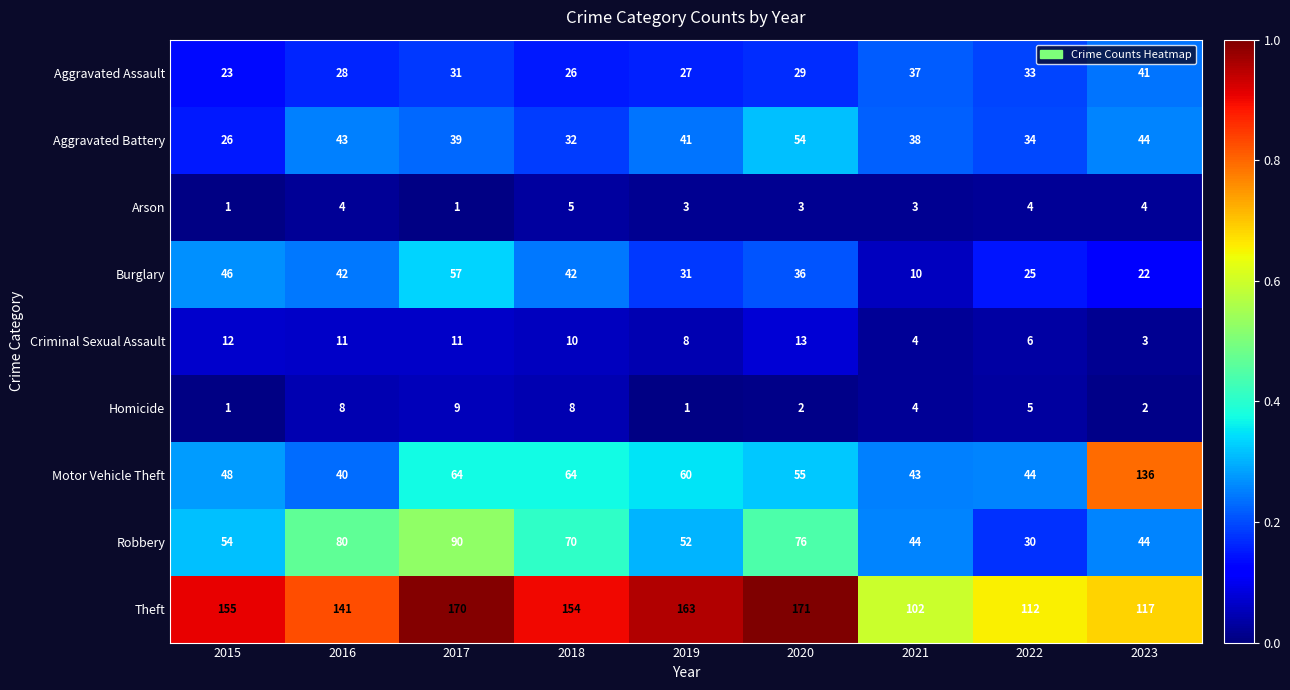

Which series has the largest total across all categories?

Theft